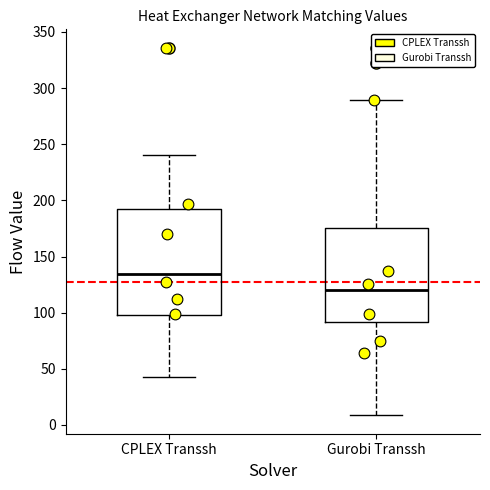

Reading left to right, transcribe this box plot: for each box, give where its median line is, the range the box spans, and where its two whiskers end, as read against the y-axis. The values are not printed on the chart, so give them approximately, as read against the axis.

CPLEX Transsh: median 135, box 100 to 190, whiskers 45 to 240
Gurobi Transsh: median 120, box 90 to 175, whiskers 10 to 290